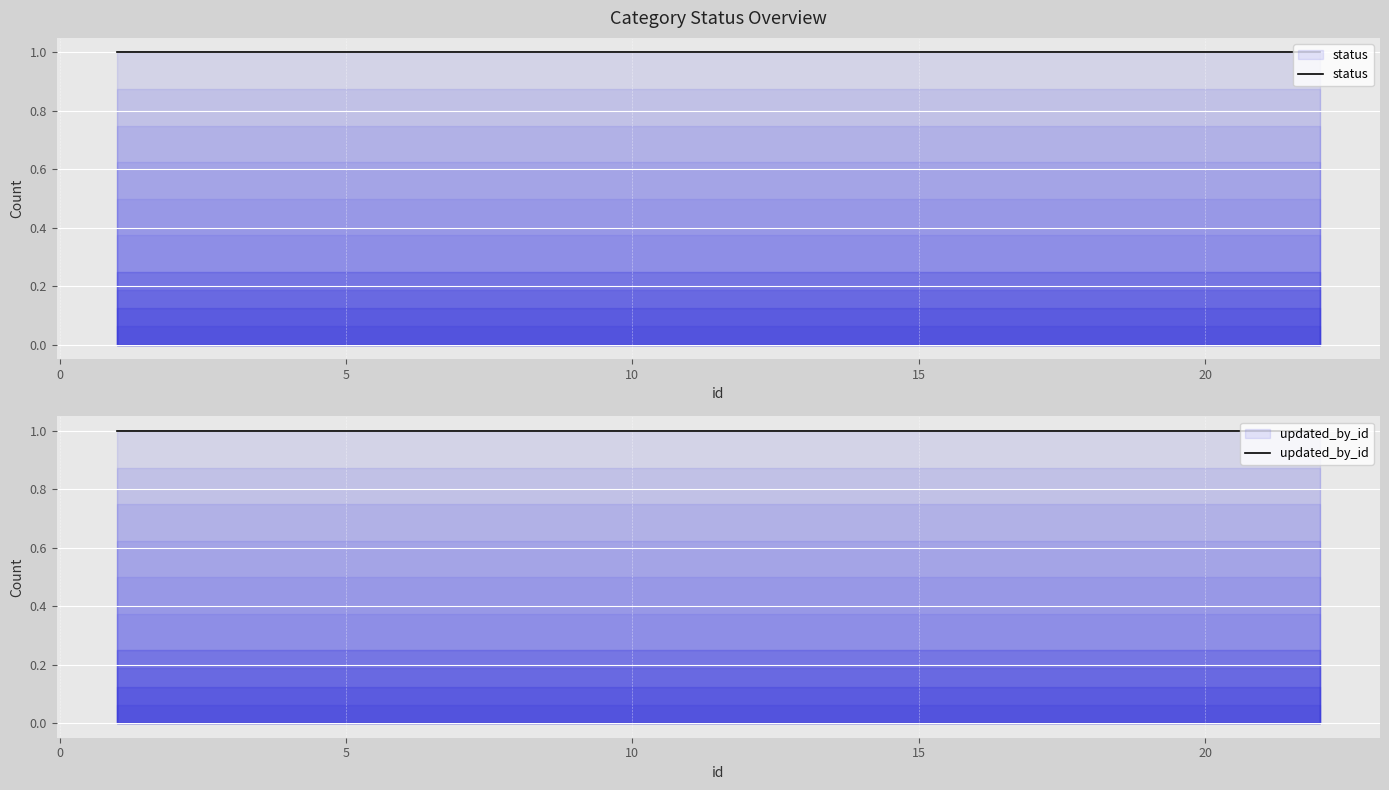

The value of status at 4 is 1. True or false?

True